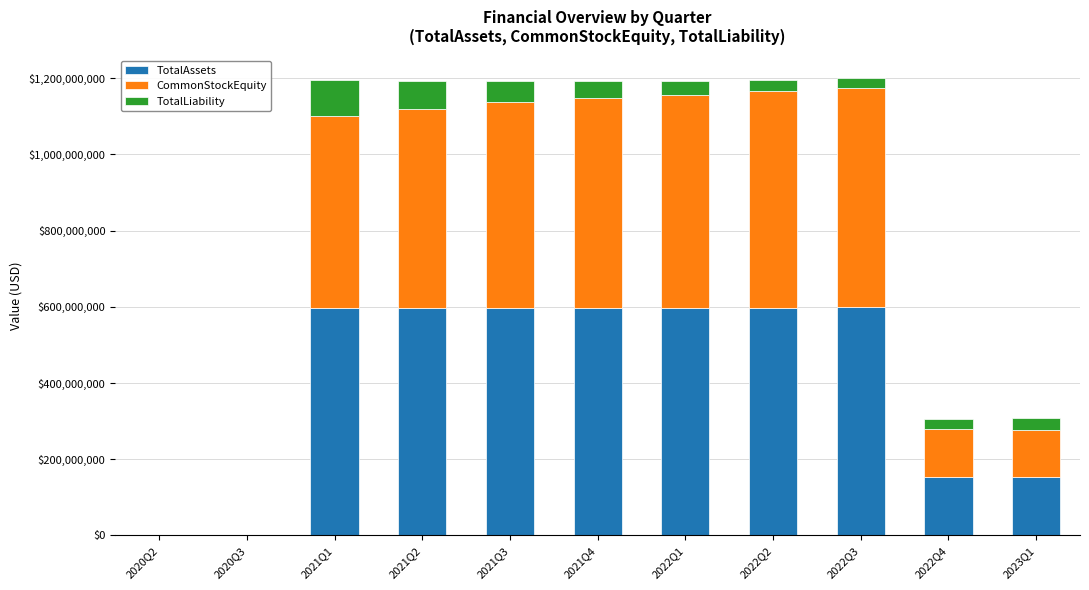

The value of TotalAssets at 2021Q3 is 341423291. True or false?

False